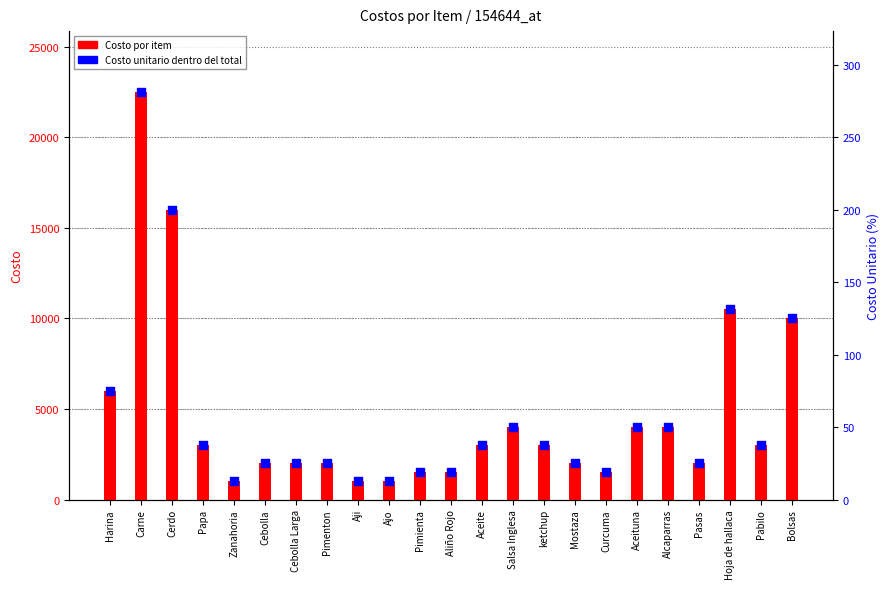

Which series has the largest total across all categories?

Costo